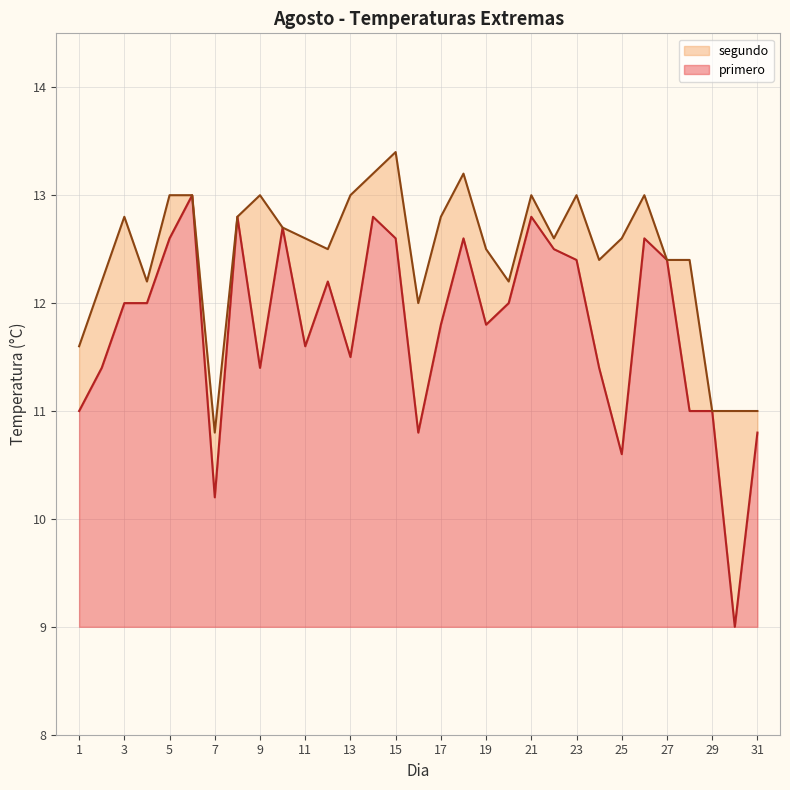

What is the average value of the segundo series?

12.4